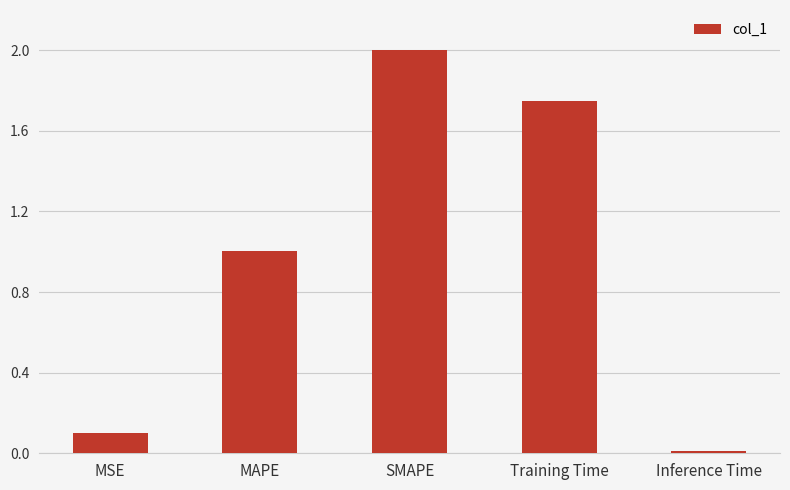

What is the average value?

1.0